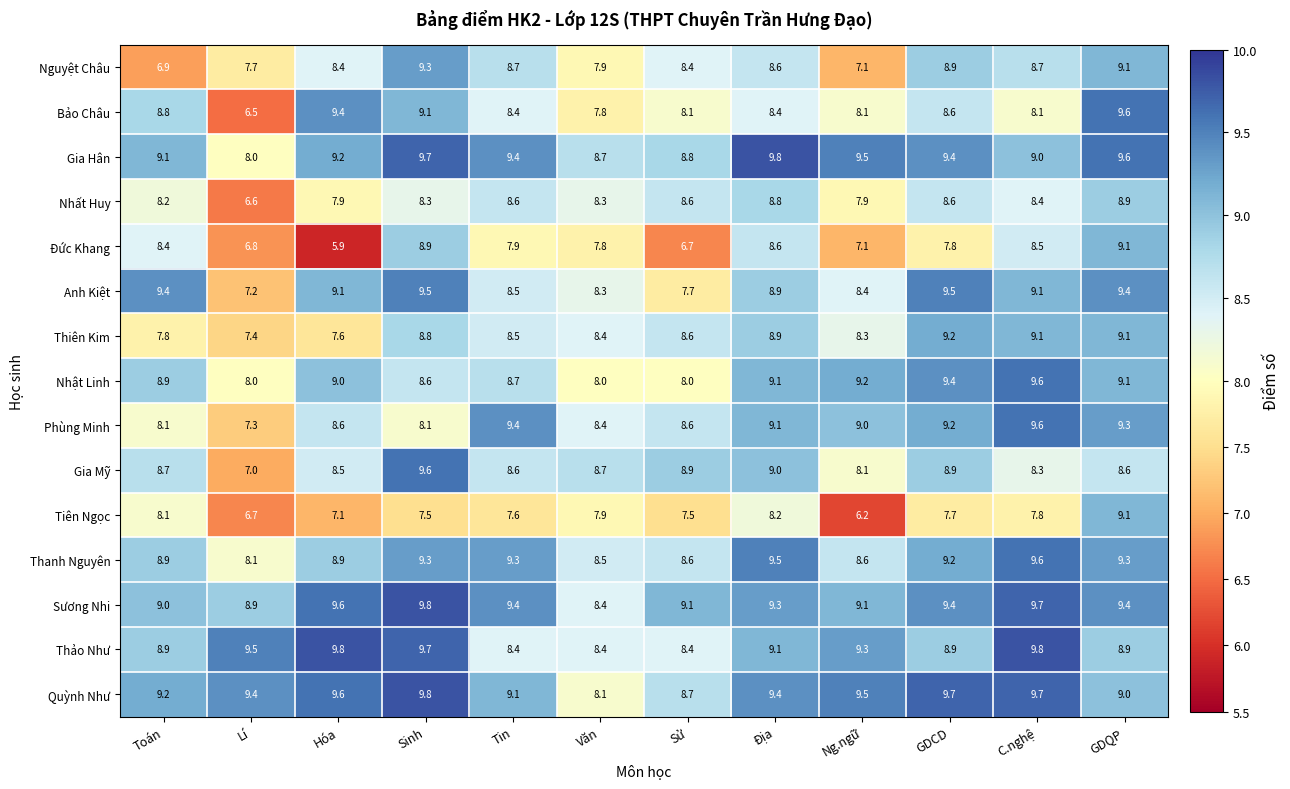

Read the Đức Khang value at Toán.

8.4